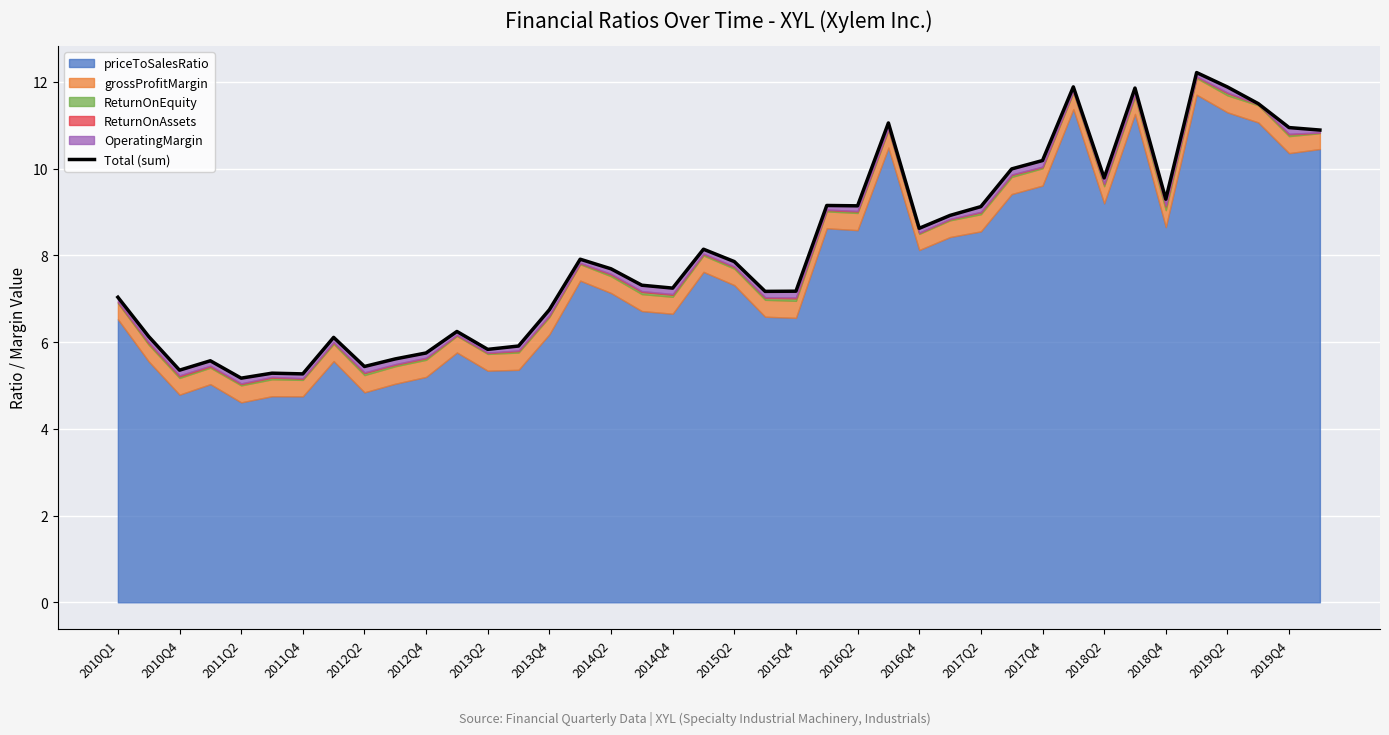

The value at 2014Q2 is 13.7. True or false?

False